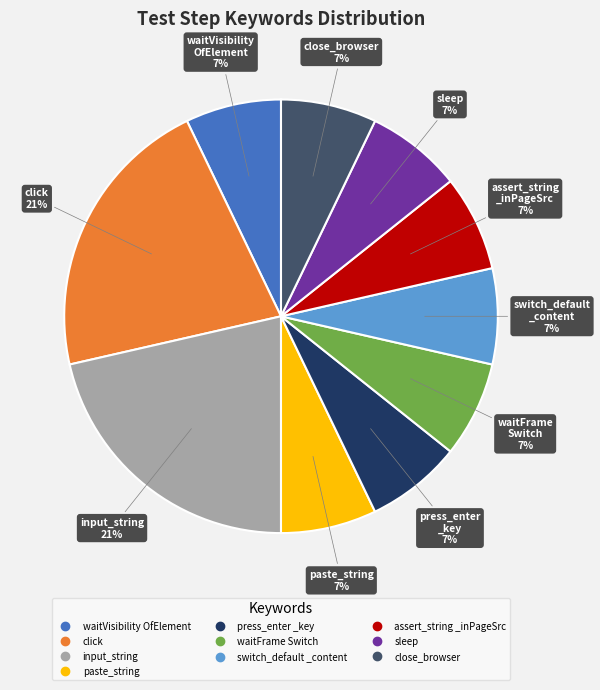

Is there any slice that represents more than half of the pie?

No